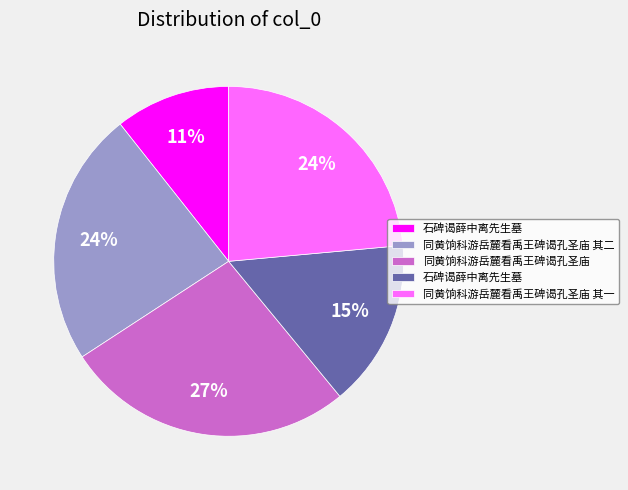

To the nearest percent, what is the difference between the largest and smallest slice percentages?

16%